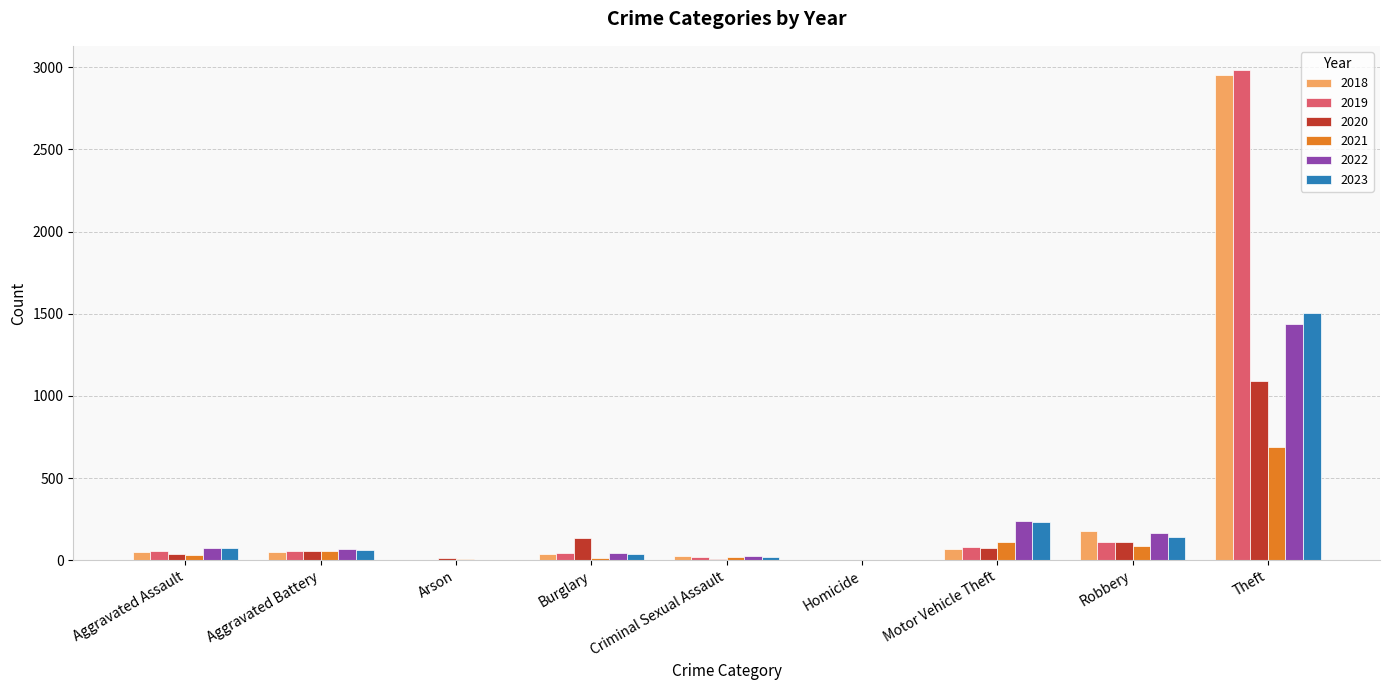

What is the total value across all series at Theft?

10654